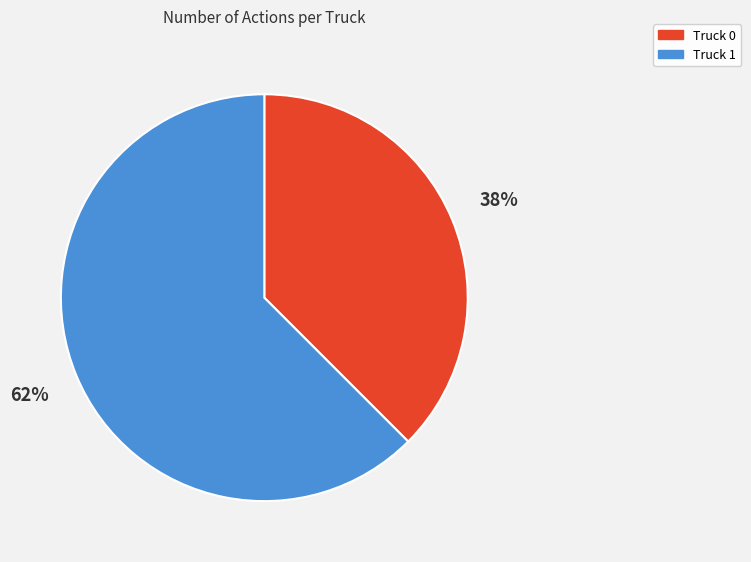

Count the number of slices in the pie.

2